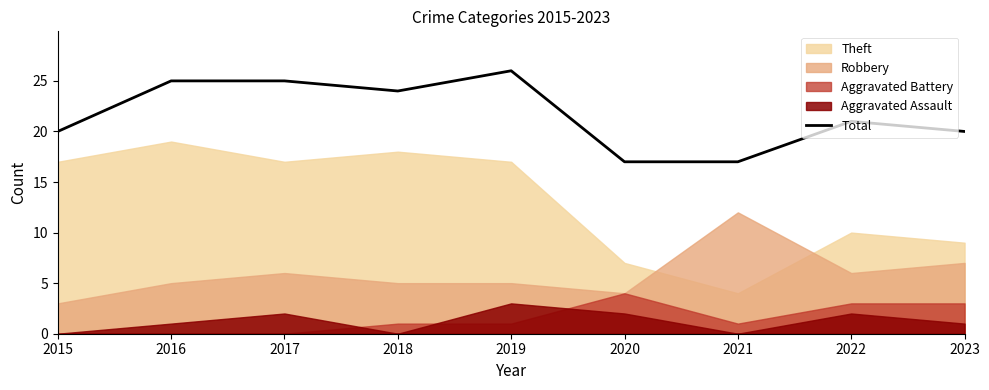

Which has a higher value, 2020 or 2016?

2016